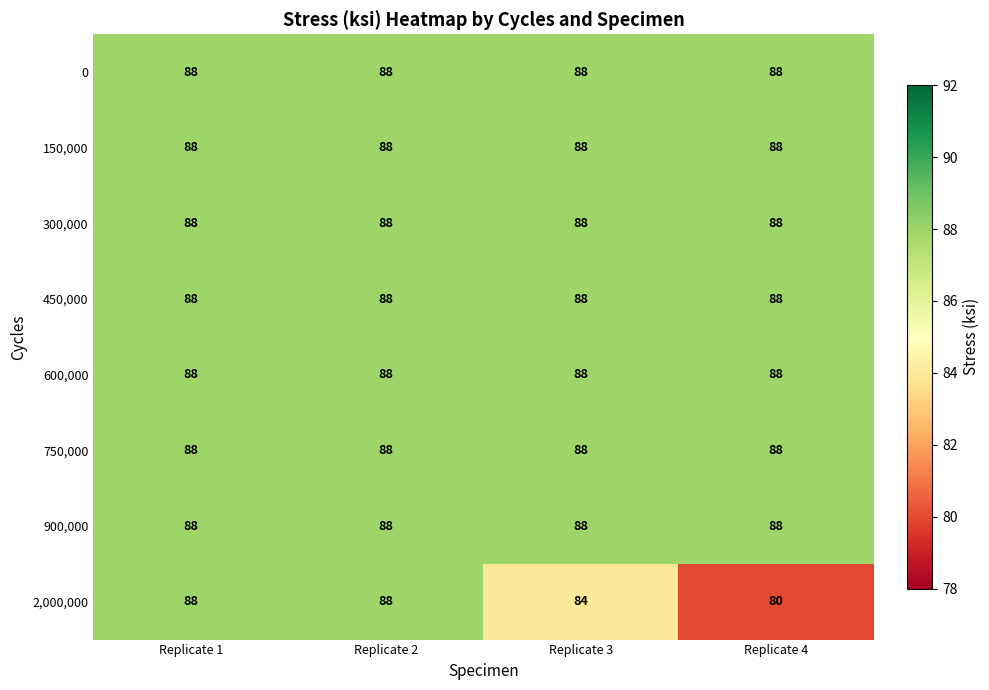

At which label is 2,000,000 closest to 84?

Replicate 3